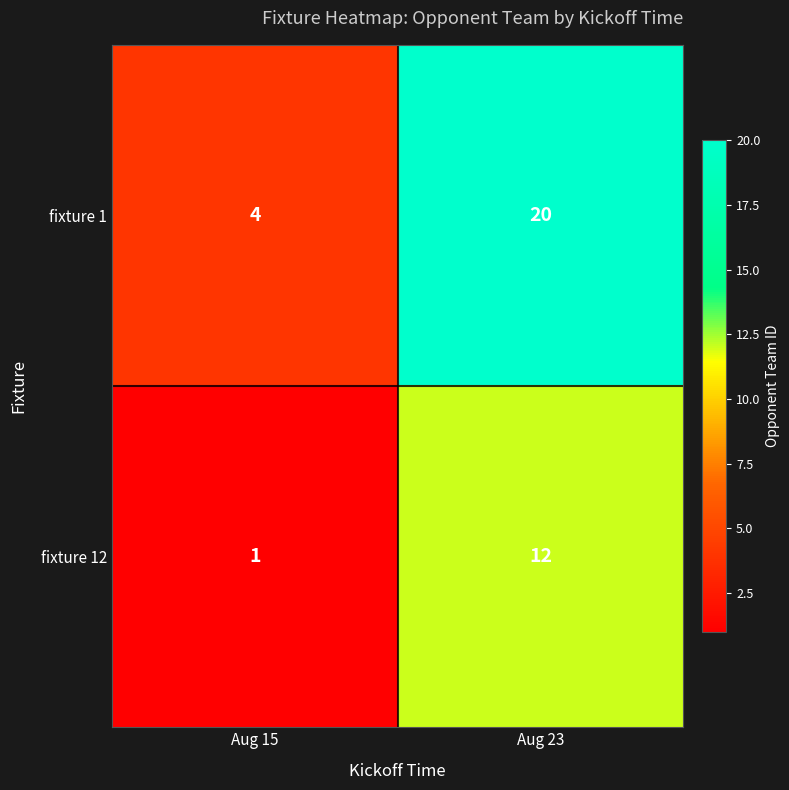

What is the difference between the fixture 12 values at Aug 15 and Aug 23?

11